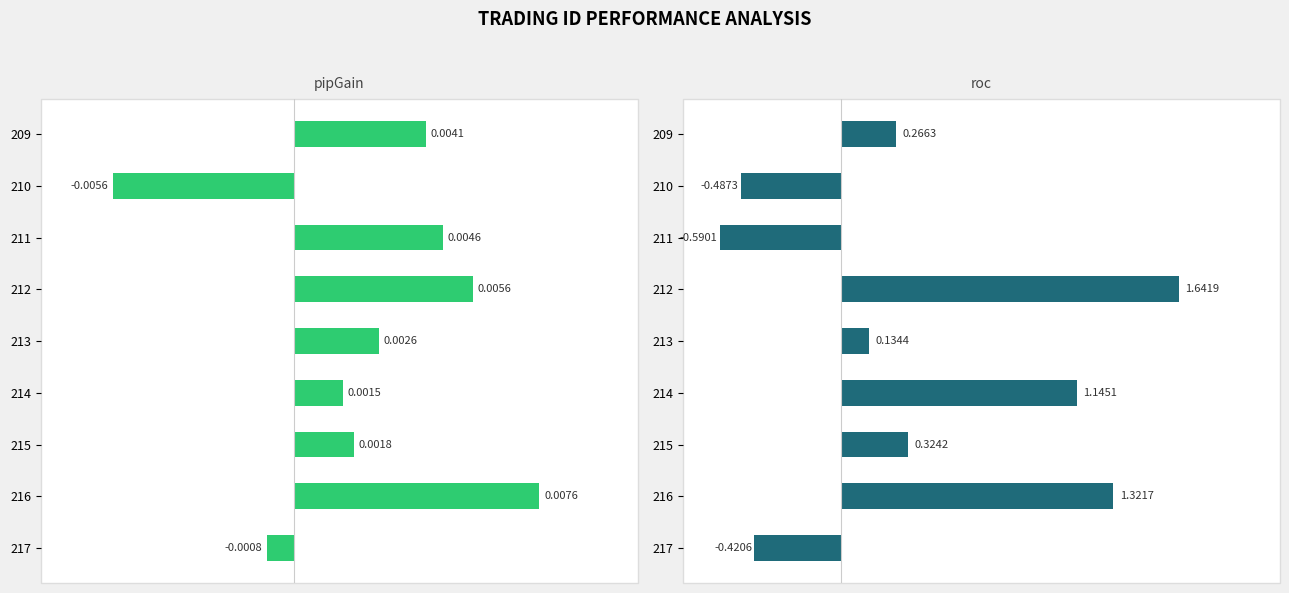

What is the minimum value shown in the chart?

-0.6